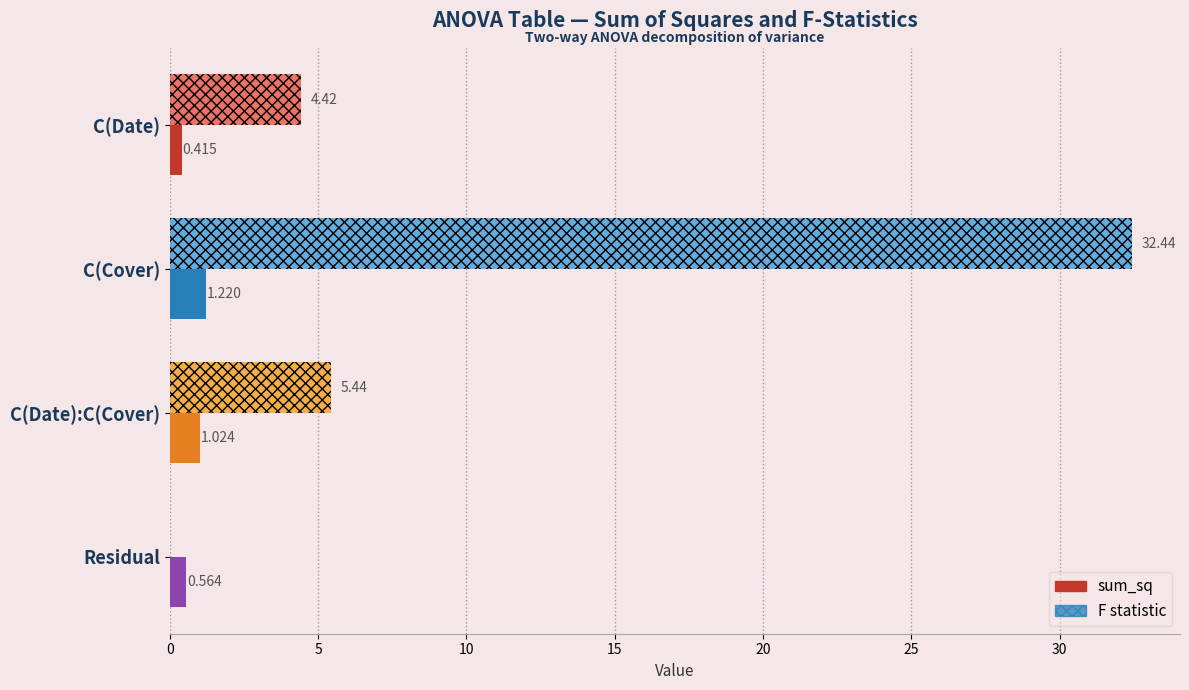

Which category has the highest value across all series?

C(Cover)